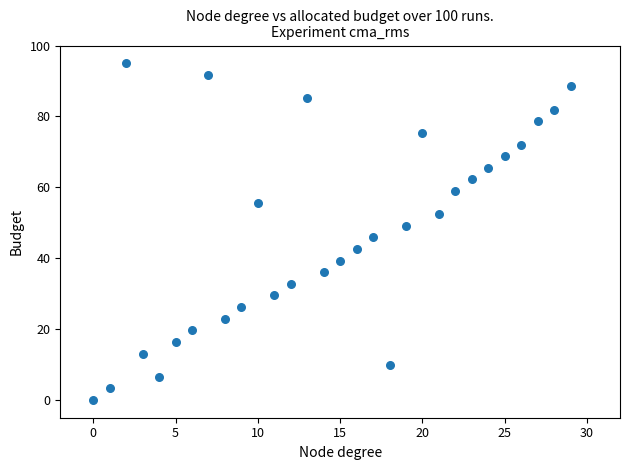

What is the range of Y values (max minus min)?

95.0